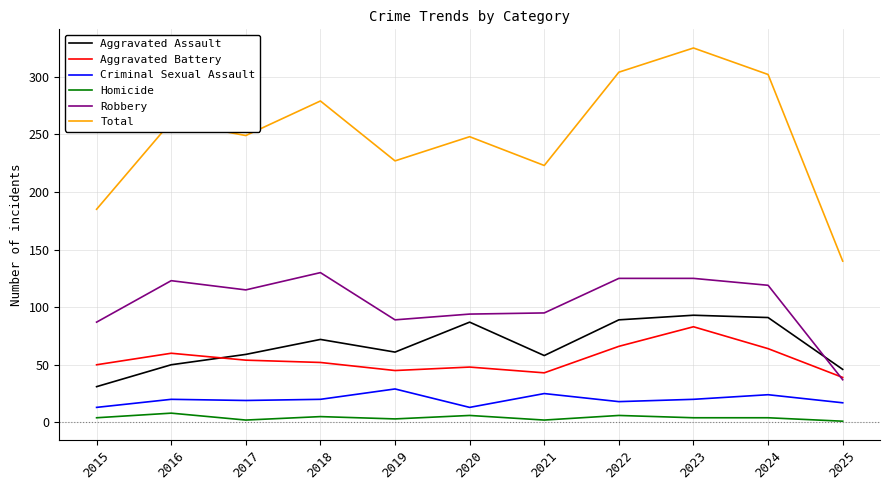

At which category is the sum across all series the highest?

2023